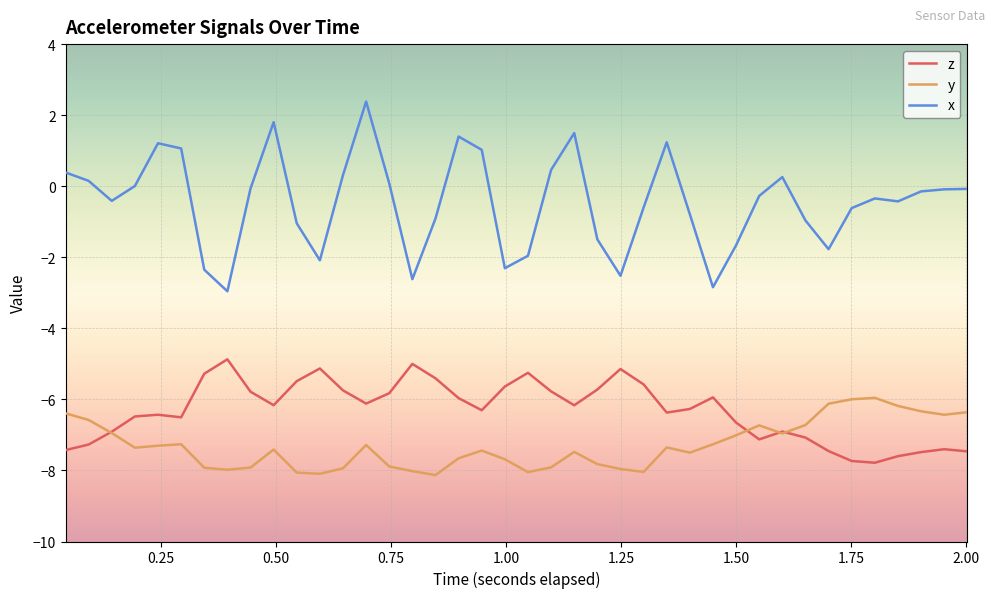

What is the minimum value shown in the chart?

-8.1